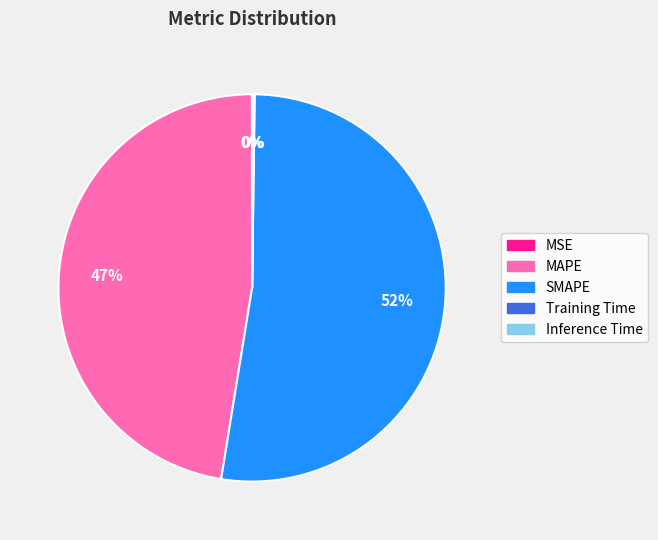

Between MAPE and SMAPE, which is larger?

SMAPE